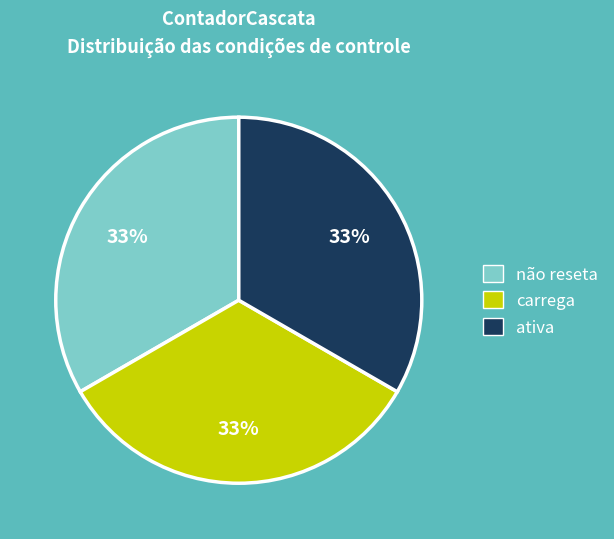

How many slices are in this pie chart?

3